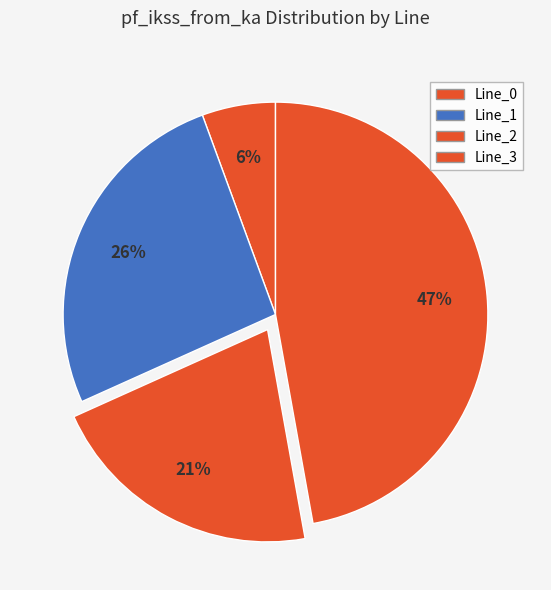

Which has a higher value, Line_1 or Line_3?

Line_3